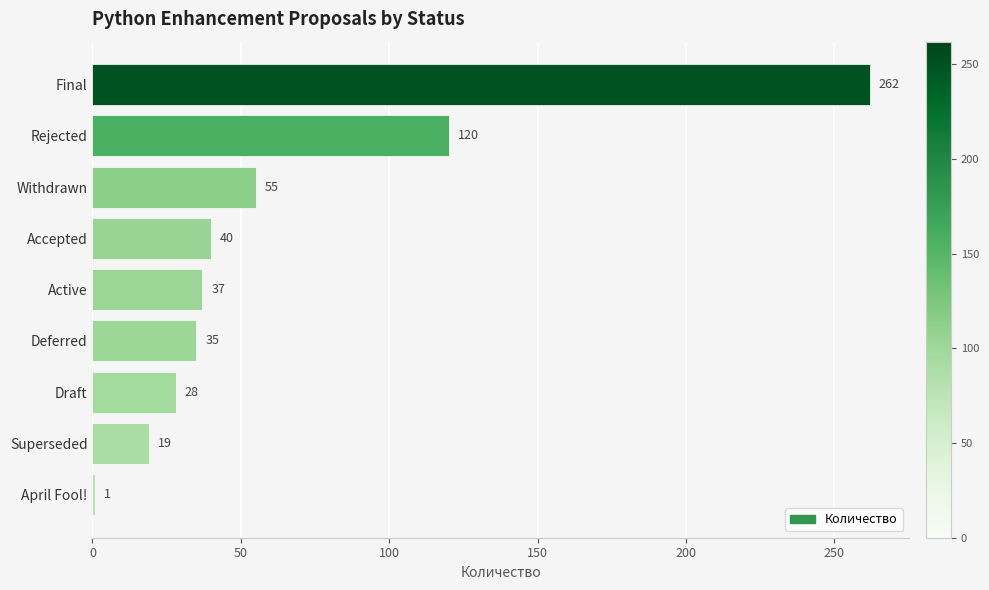

Reading top to bottom, what are all the values shown in this chart?

Final=262	Rejected=120	Withdrawn=55	Accepted=40	Active=37	Deferred=35	Draft=28	Superseded=19	April Fool!=1